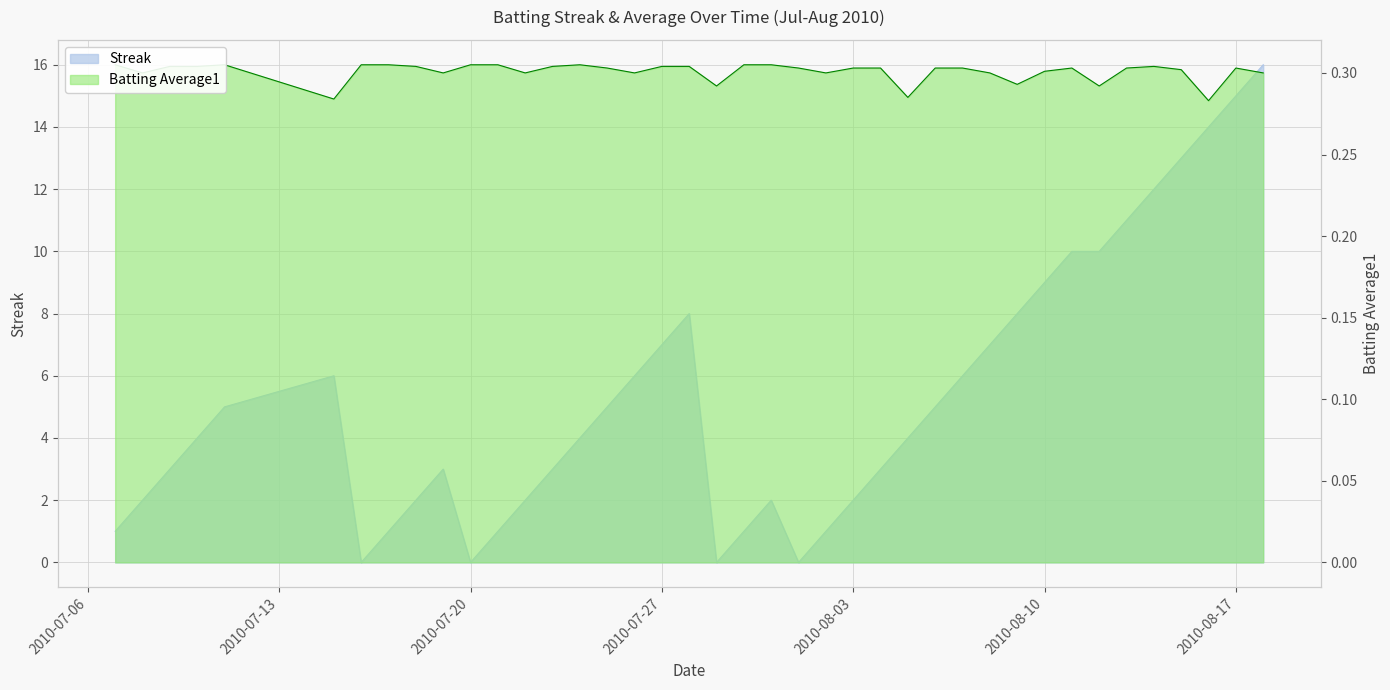

What is the spread (max minus min) of values at 2010-08-18?

15.7